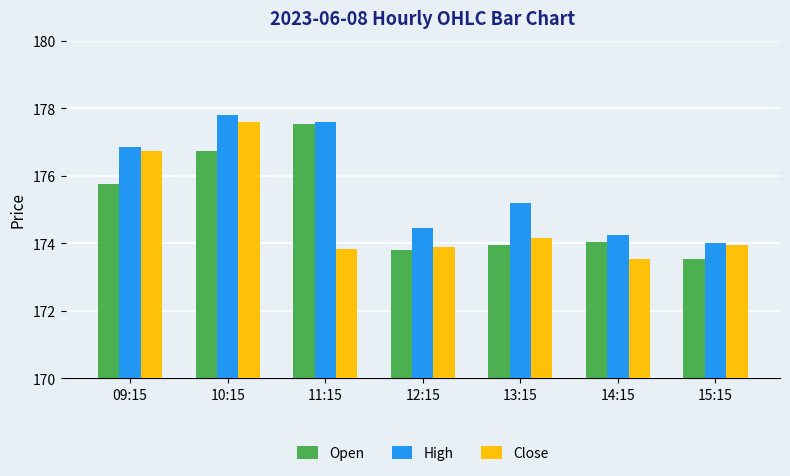

What is the spread (max minus min) of values at 09:15?

1.1